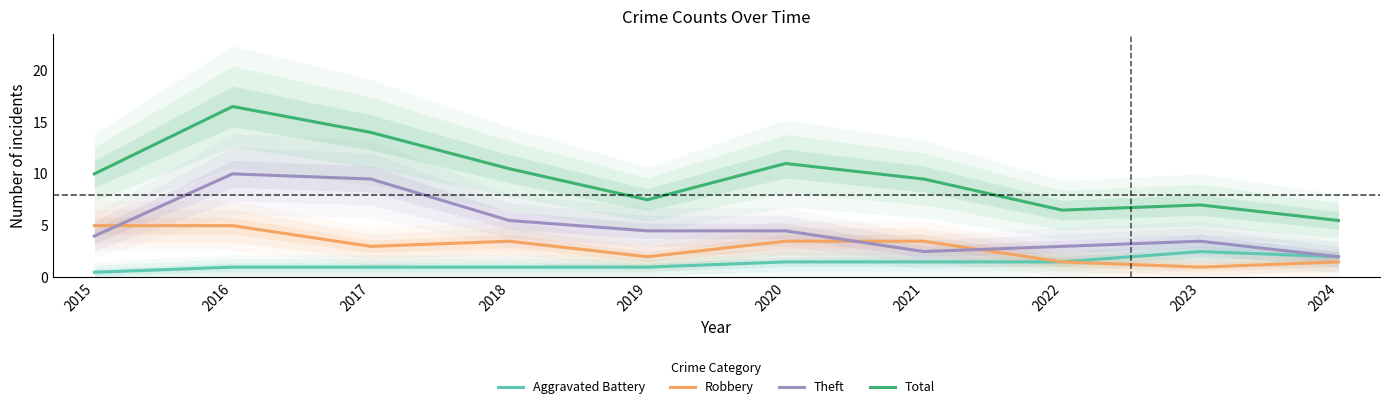

What is the difference between the highest and lowest values at 2015?

9.5